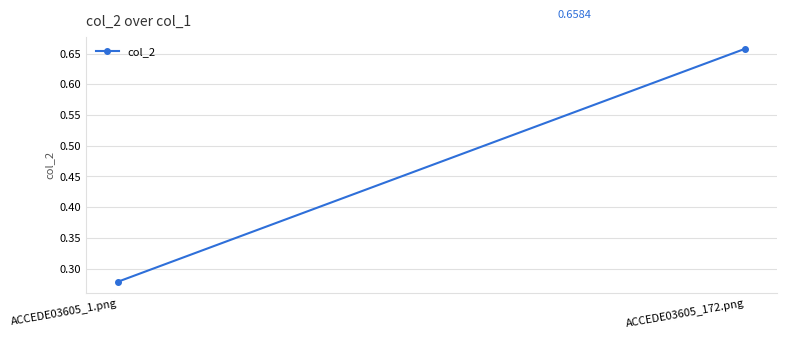

Reading left to right, list all the values displayed in this chart.

ACCEDE03605_1.png=0.3	ACCEDE03605_172.png=0.7